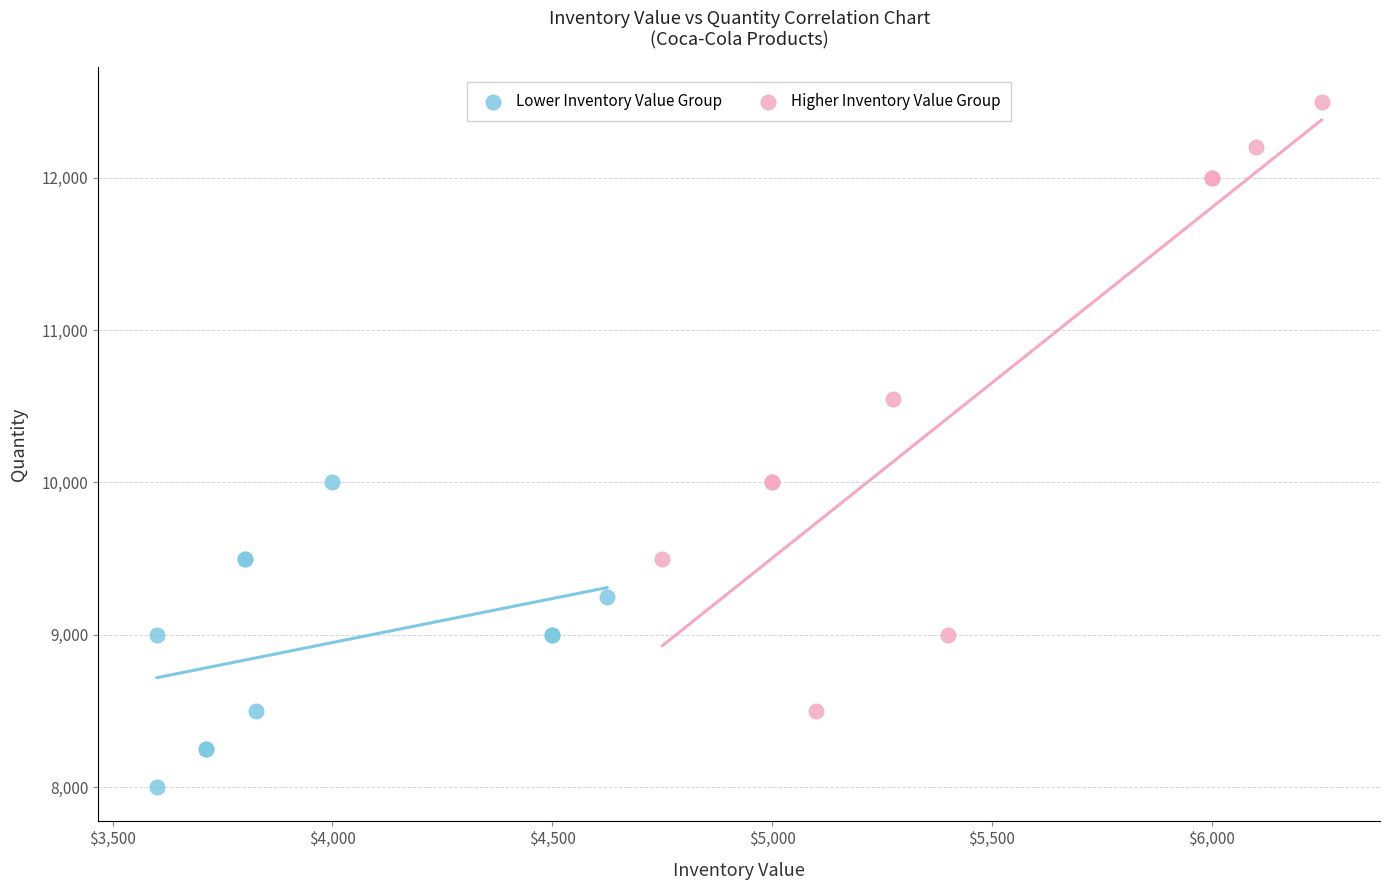

Which series has the widest spread of Y values?

Higher Inventory Value Group